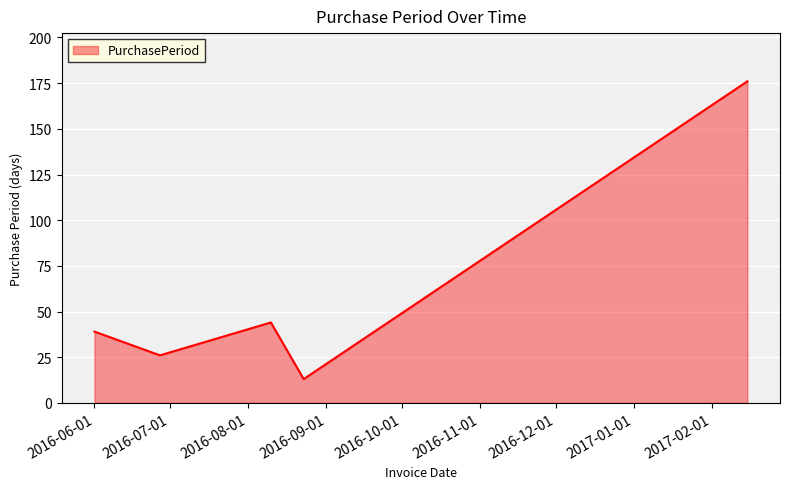

What is the difference between the maximum and minimum values?

163